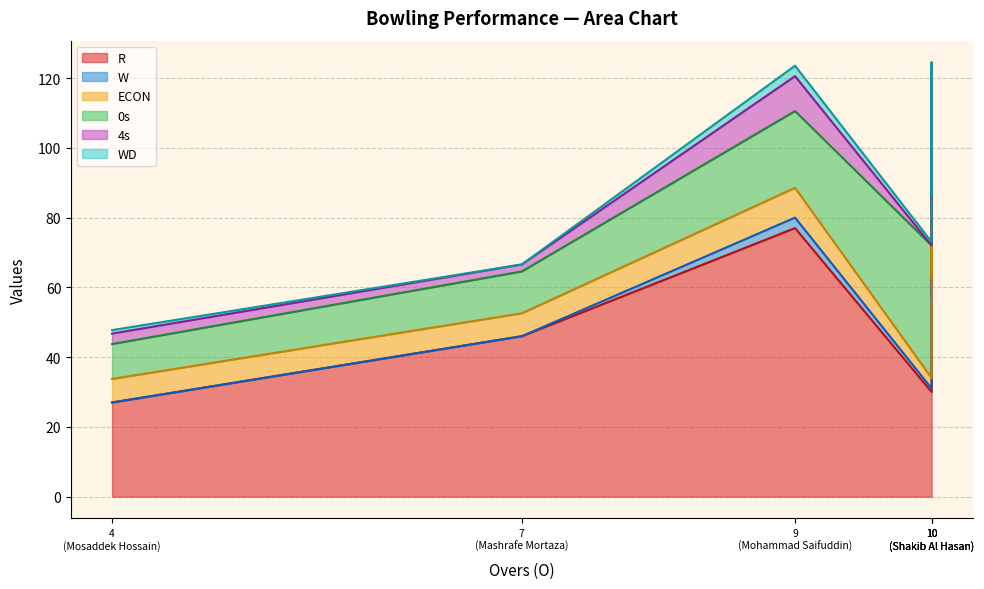

Does the chart display data point markers on the line(s)?

No